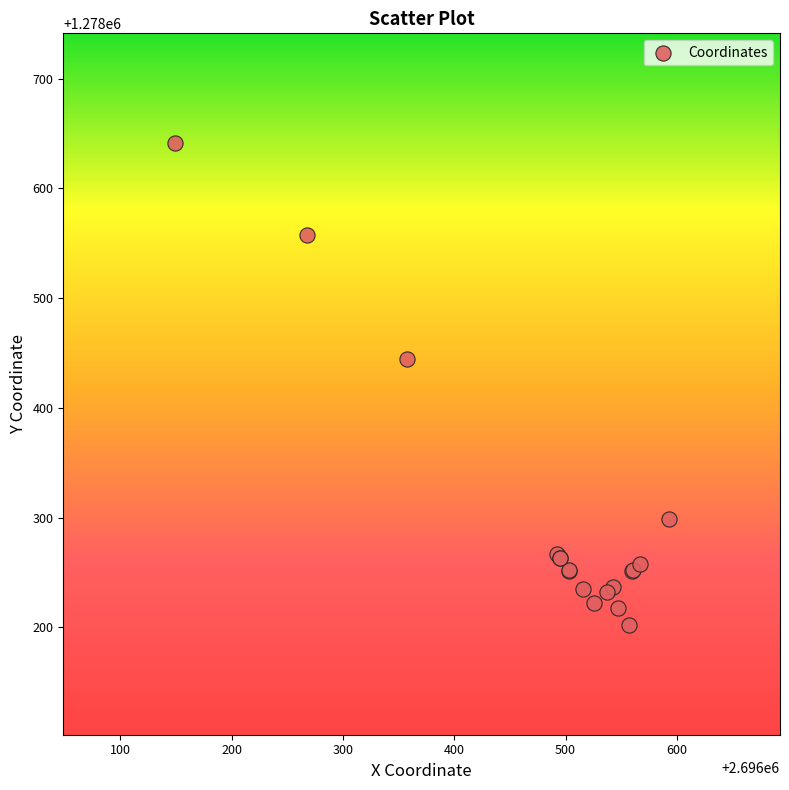

What Y value in the scatter plot is closest to 1278421?

1278444.9